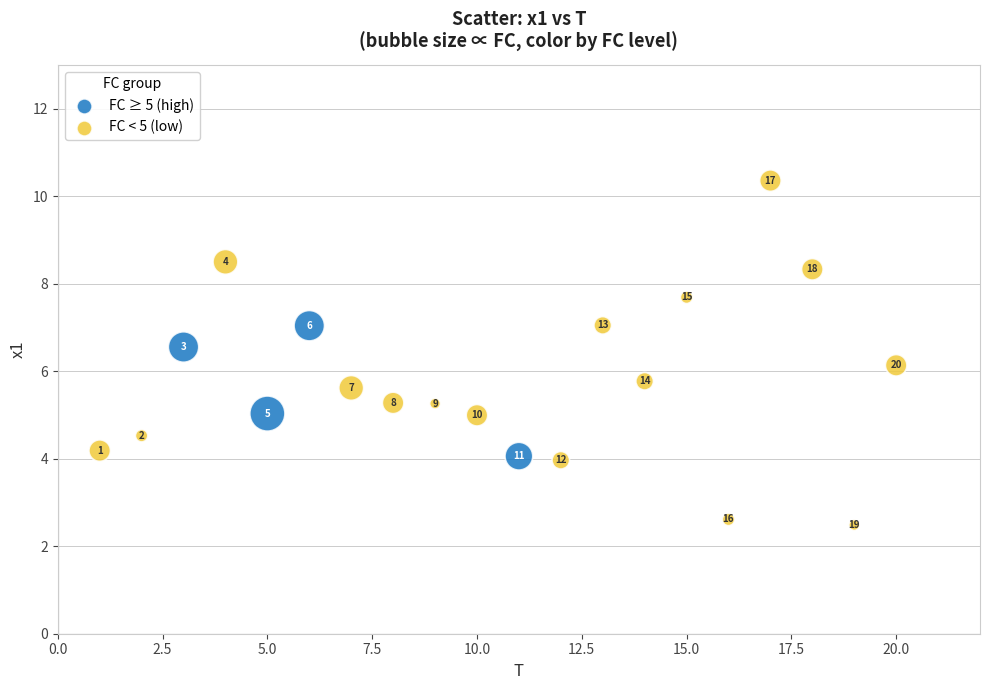

What is the range of Y values (max minus min)?

7.9